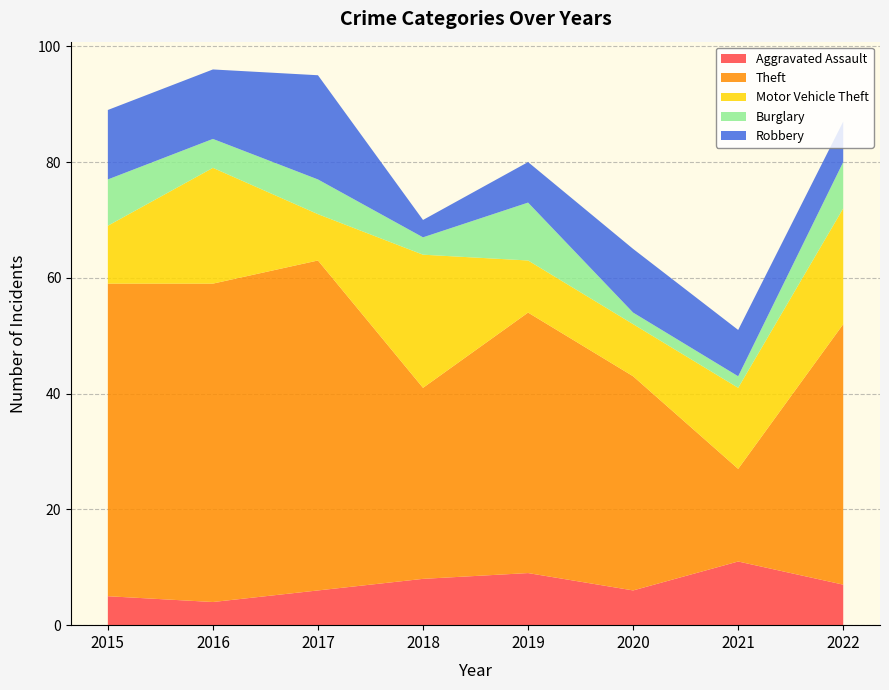

Reading left to right, transcribe all the data shown in this chart.

Aggravated Assault: 5	4	6	8	9	6	11	7
Theft: 54	55	57	33	45	37	16	45
Motor Vehicle Theft: 10	20	8	23	9	9	14	20
Burglary: 8	5	6	3	10	2	2	8
Robbery: 12	12	18	3	7	11	8	7